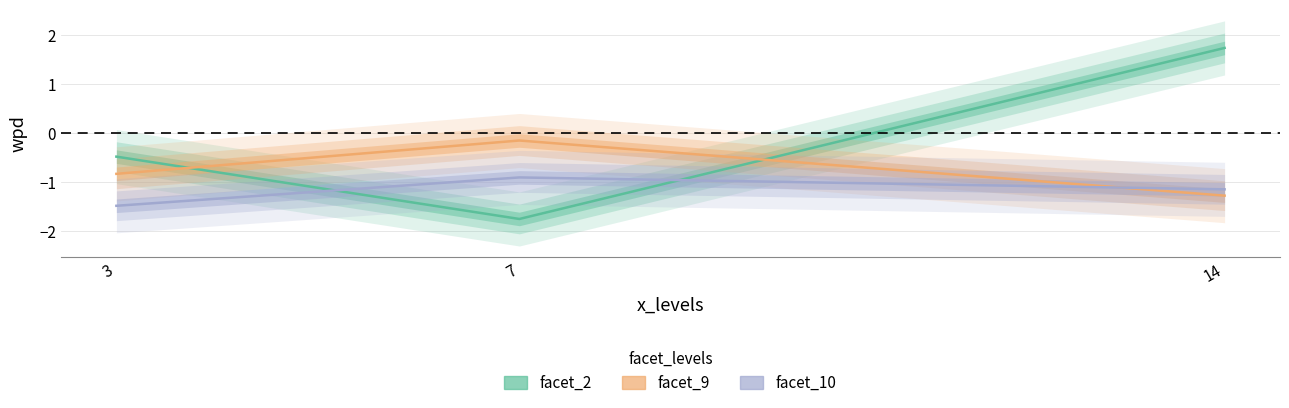

Which series has the largest range (max minus min)?

facet_2